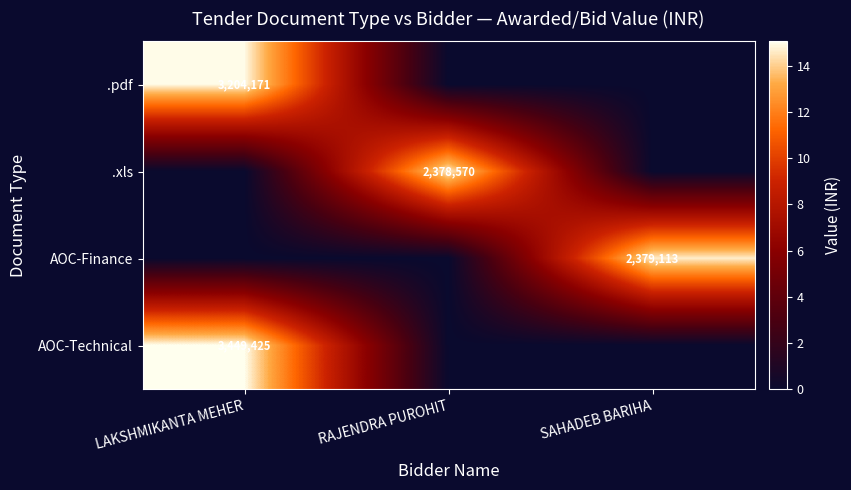

Which has a higher value, LAKSHMIKANTA MEHER or RAJENDRA PUROHIT?

LAKSHMIKANTA MEHER